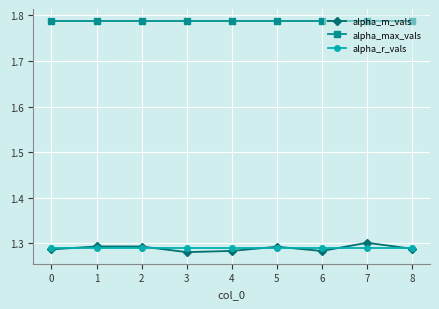

True or false: alpha_m_vals has a value of 0.3 at 8.

False